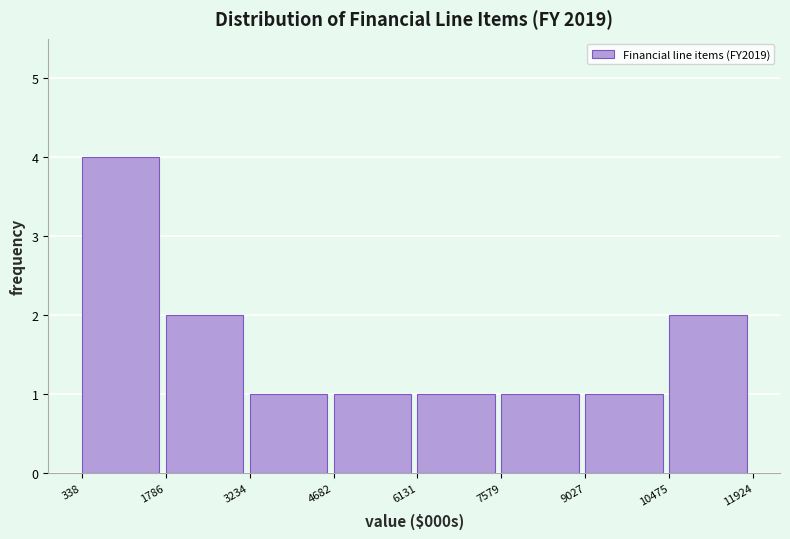

How tall is the bar that spans 4682 to 6131 on the x-axis? The values are not printed on the chart, so give them approximately, as read against the axis.

1